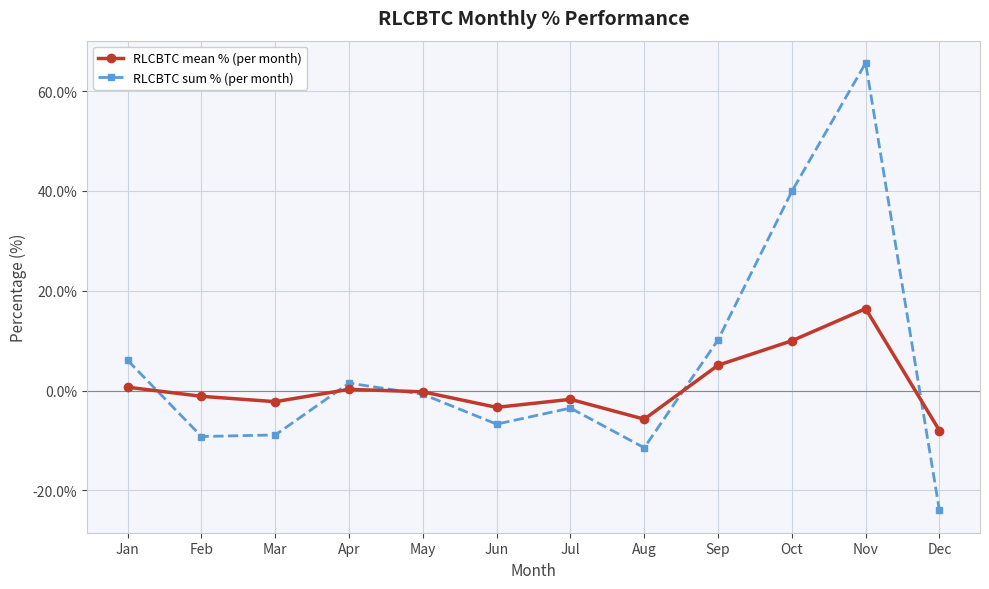

What is the minimum value shown in the chart?

-24.0